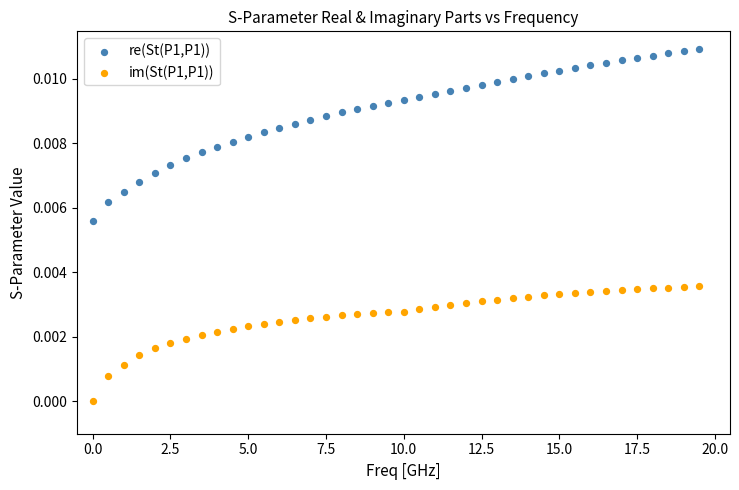

Which series reaches the minimum Y coordinate?

im(St(P1,P1))